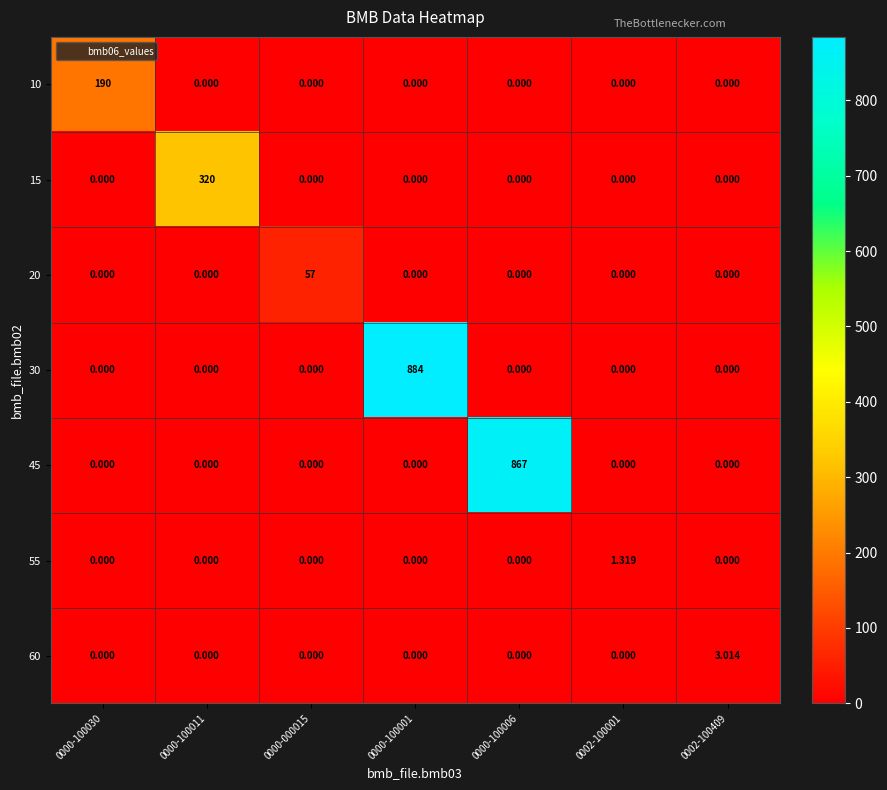

At which category is the sum across all series the highest?

0000-100001